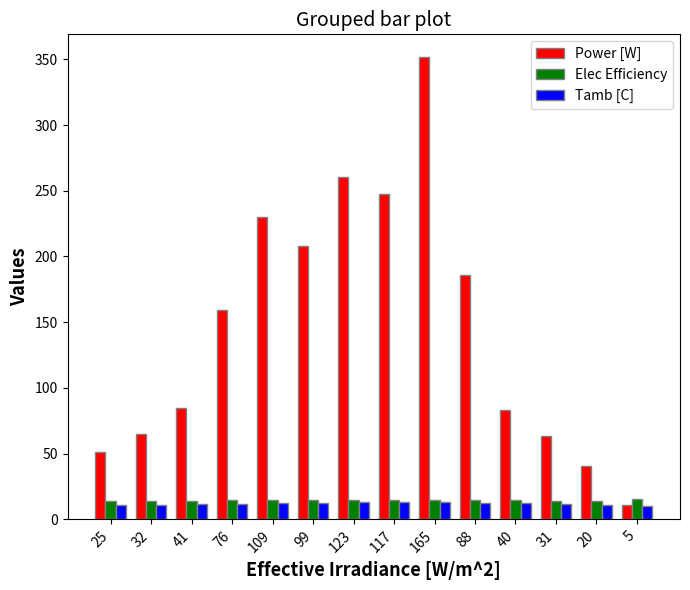

What are all the series names shown in the legend?

Power [W], Elec Efficiency, Tamb [C]